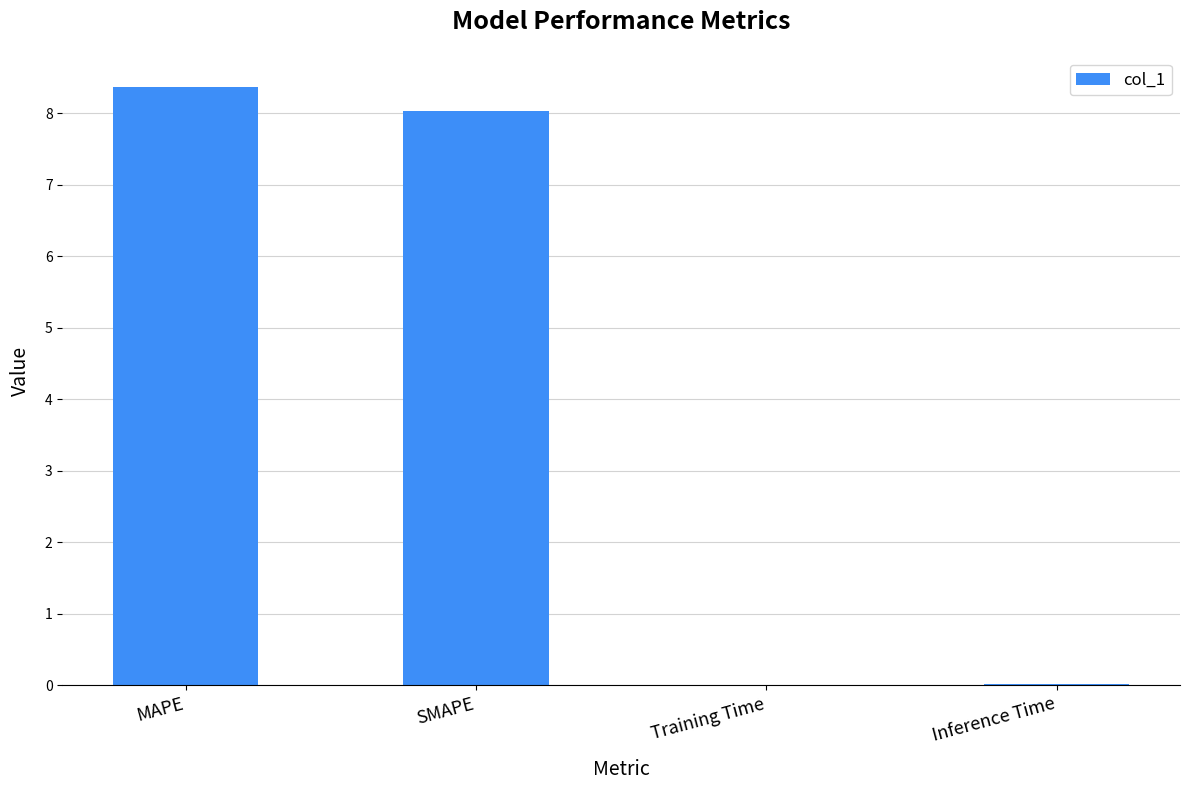

What is the sum of all values?

16.4